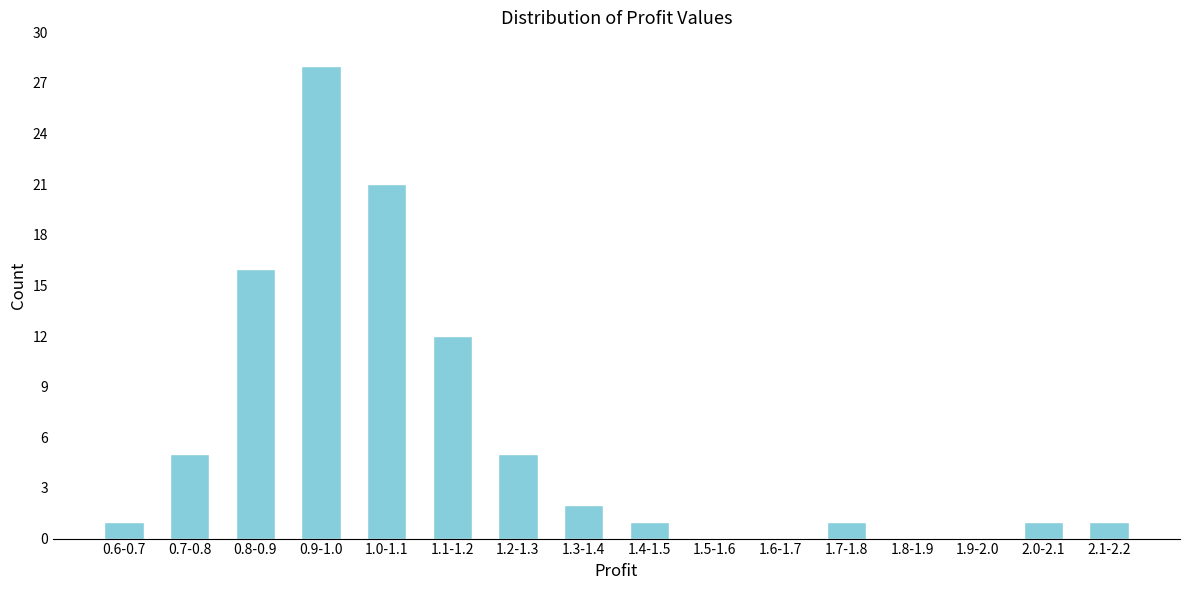

Reading right to left, transcribe all the data shown in this chart.

2.1-2.2=1	2.0-2.1=1	1.9-2.0=0	1.8-1.9=0	1.7-1.8=1	1.6-1.7=0	1.5-1.6=0	1.4-1.5=1	1.3-1.4=2	1.2-1.3=5	1.1-1.2=12	1.0-1.1=21	0.9-1.0=28	0.8-0.9=16	0.7-0.8=5	0.6-0.7=1